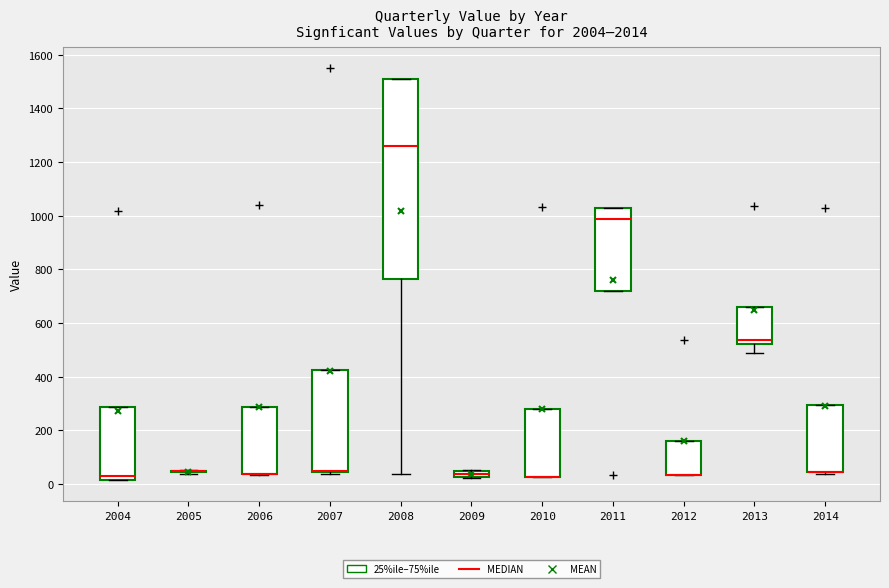

Where does the median line of the box at x = 2008 sit on the y-axis? The values are not printed on the chart, so give them approximately, as read against the axis.

1260